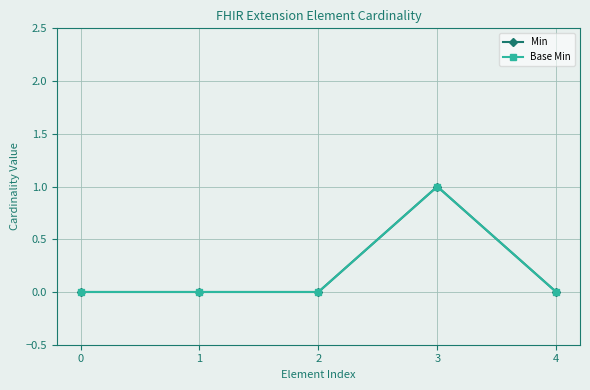

In Base Min, how many points are higher than both neighbors (excluding endpoints)?

1